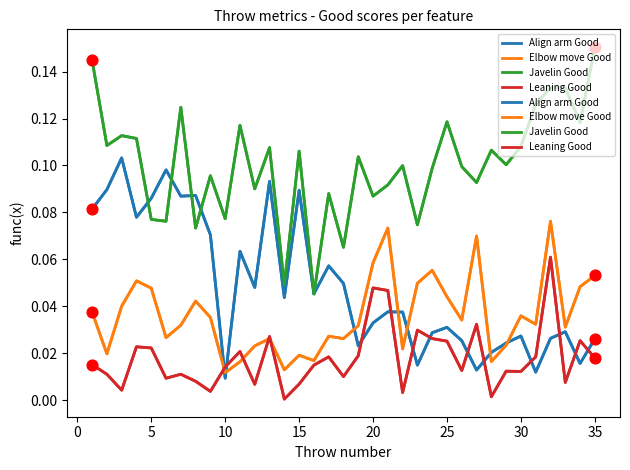

Is the value of Leaning Good at 25 greater than the value of Javelin Good at 21?

No